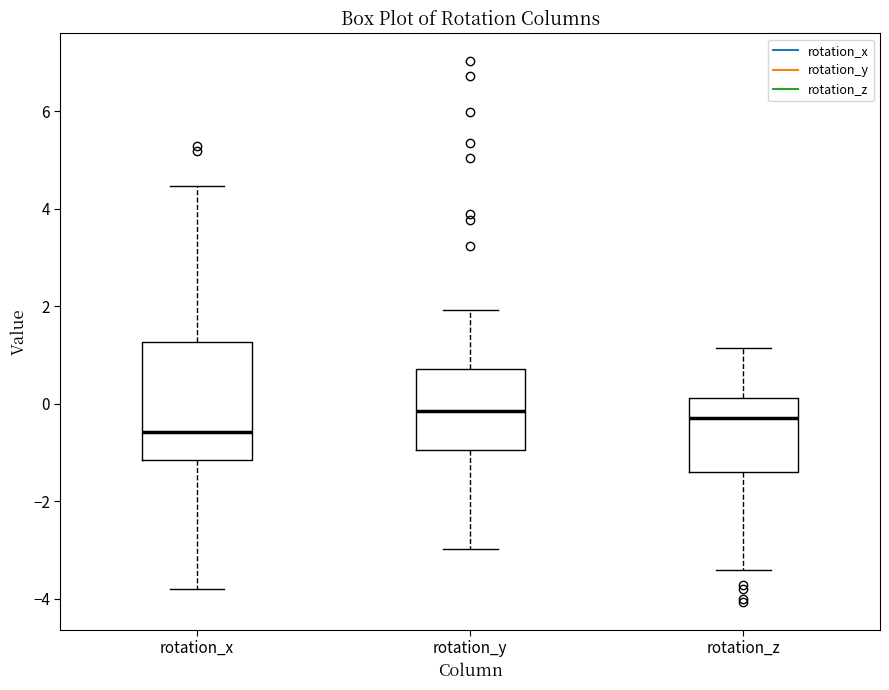

Reading left to right, transcribe this box plot: for each box, give where its median line is, the range the box spans, and where its two whiskers end, as read against the y-axis. The values are not printed on the chart, so give them approximately, as read against the axis.

rotation_x: median -0.6, box -1.2 to 1.2, whiskers -3.8 to 4.4
rotation_y: median -0.2, box -1.0 to 0.8, whiskers -3.0 to 2.0
rotation_z: median -0.2, box -1.4 to 0.2, whiskers -3.4 to 1.2